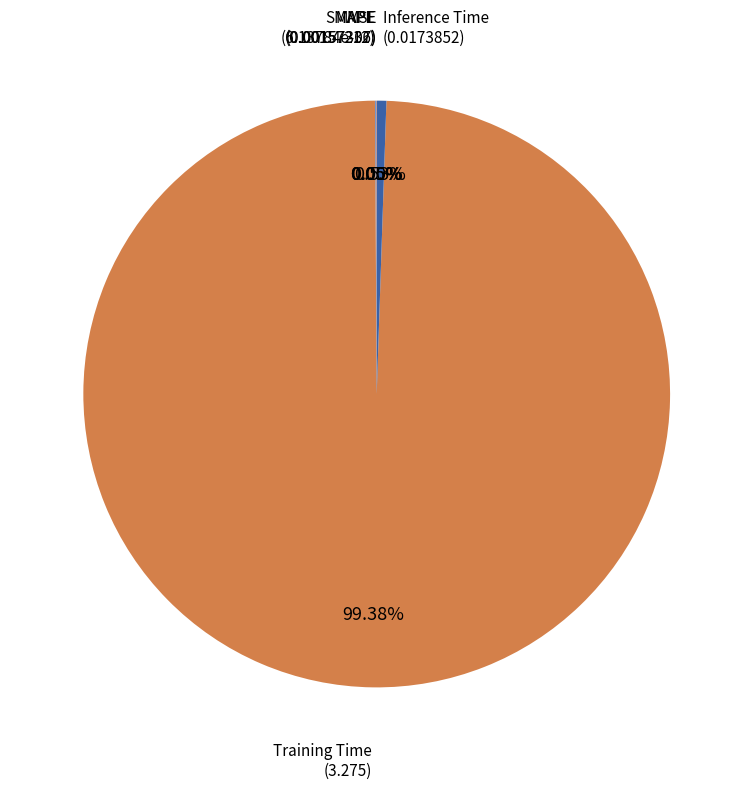

To the nearest percent, what percentage of the pie is Training Time?

99%